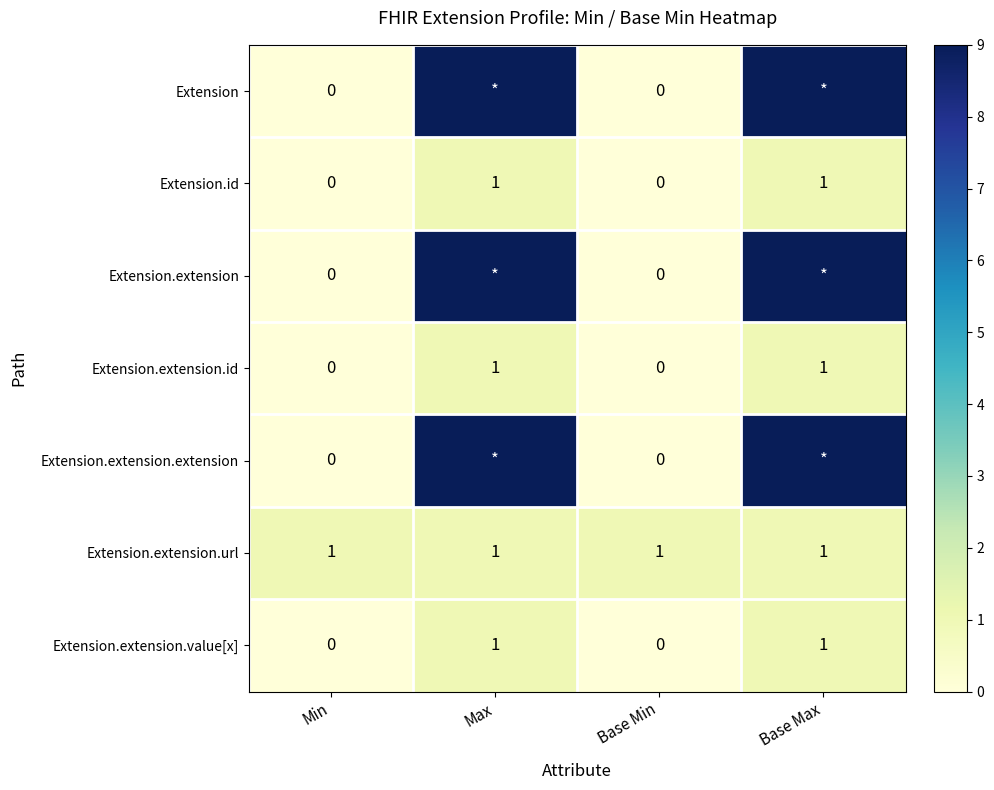

What is the sum of all Extension.extension.url values?

4